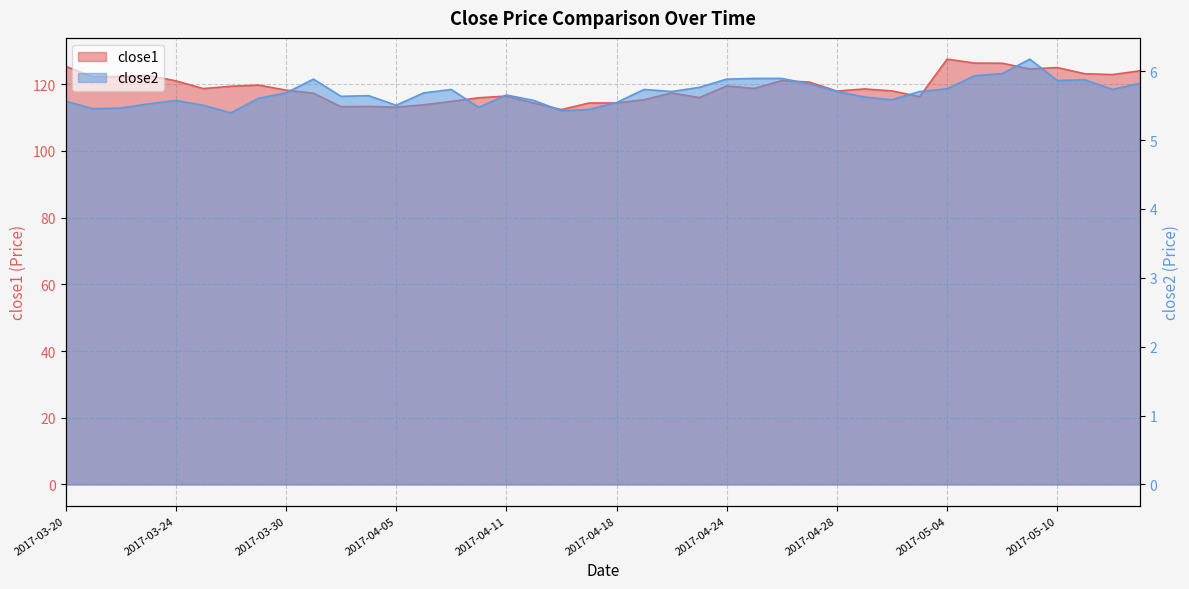

True or false: close2 and close1 intersect in this chart.

False